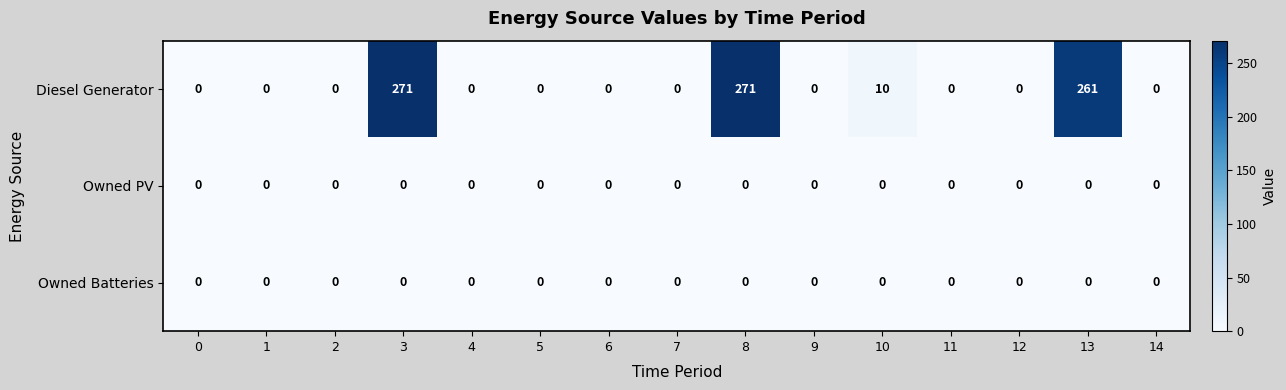

Is it true that Owned Batteries equals 0 at 9?

True